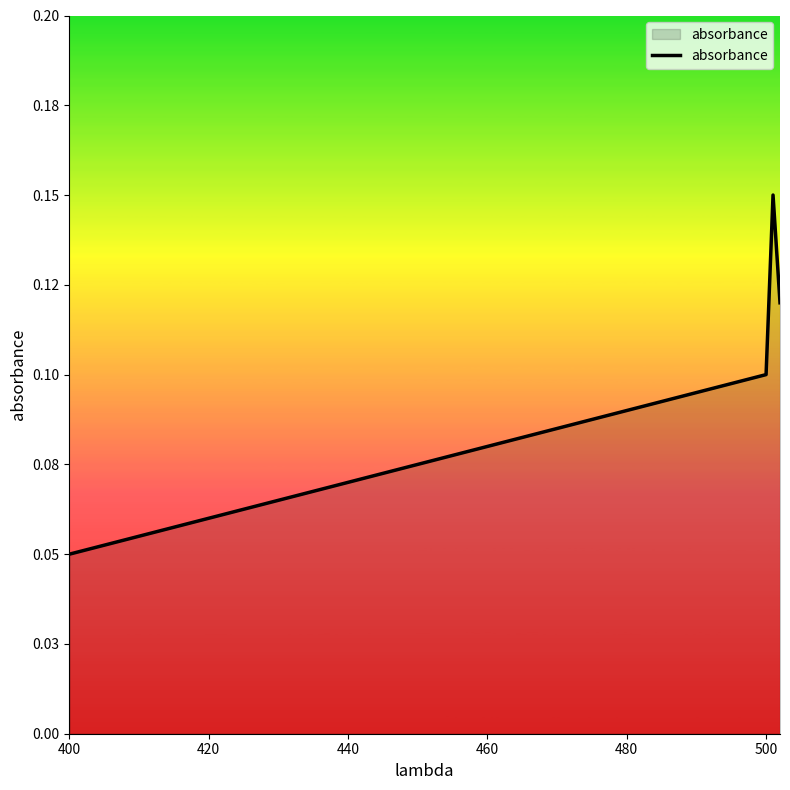

Reading right to left, list all the values displayed in this chart.

0.1	0.1	0.1	0.1